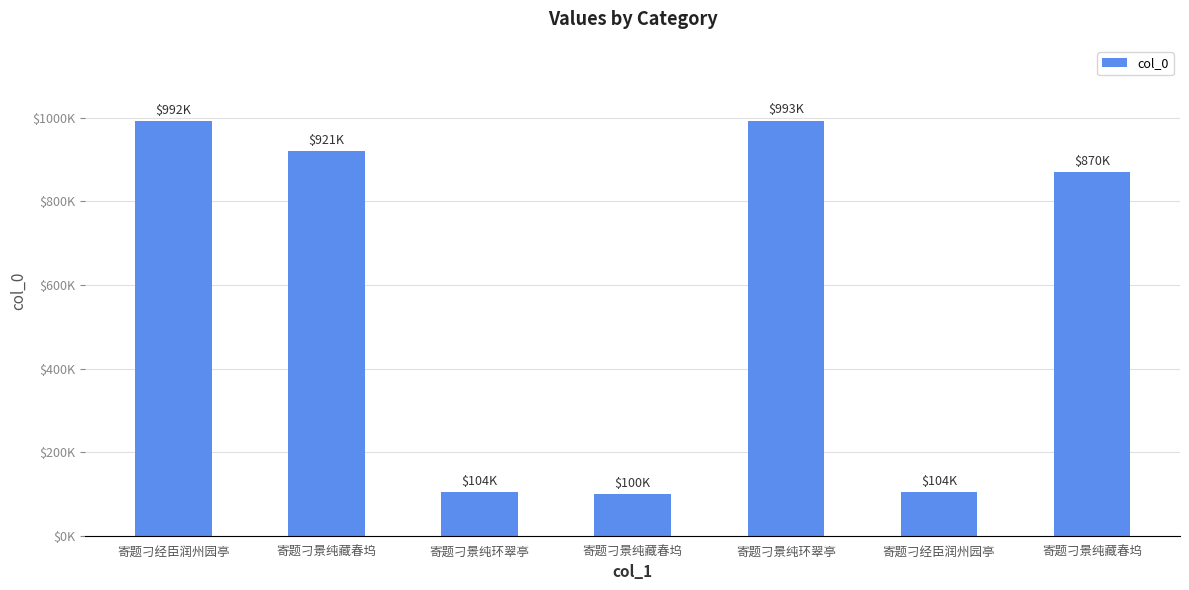

The chart shows a value of 869773 at 寄题刁景纯藏春坞. True or false?

True